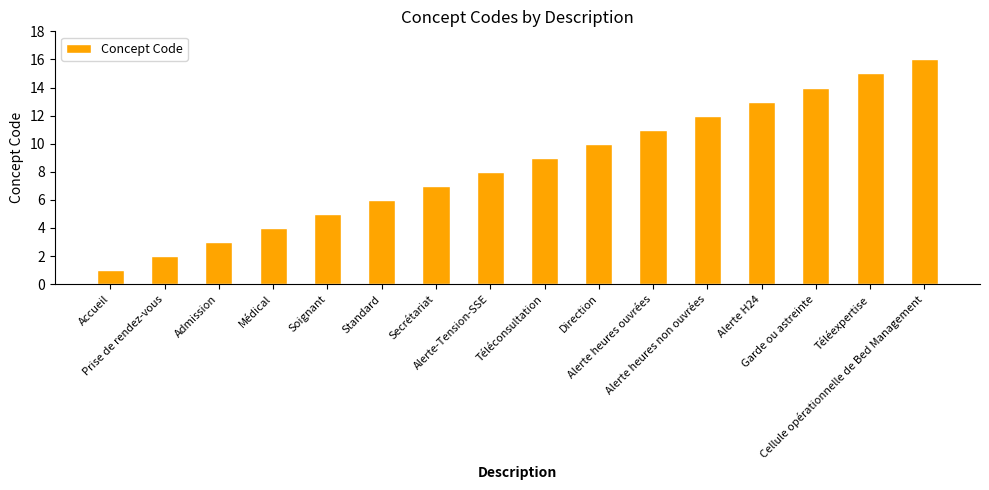

How many data points does each series have?

16